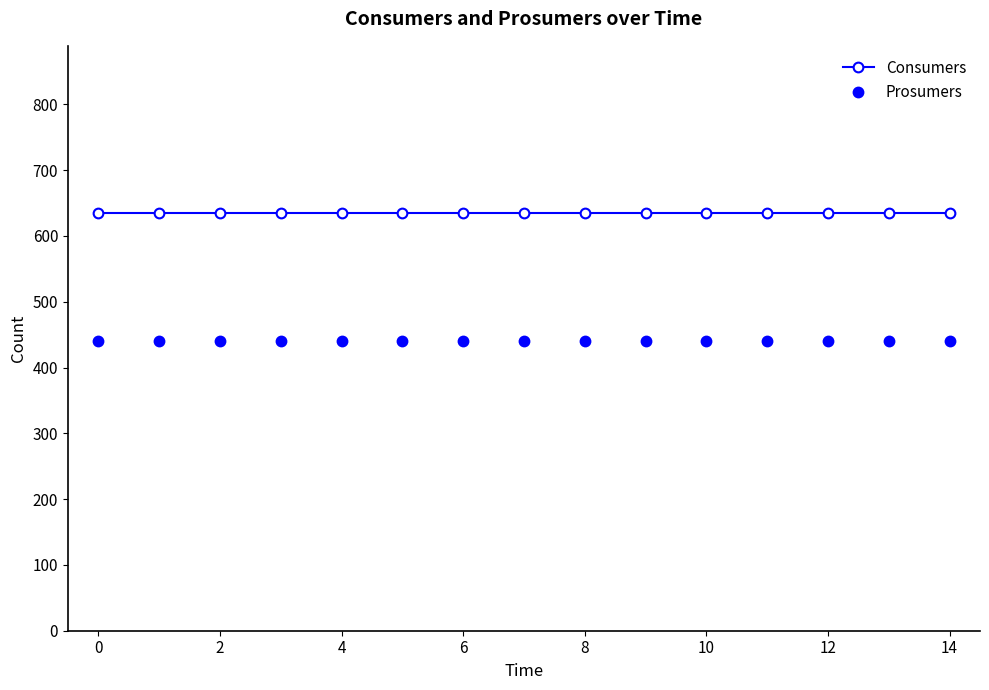

Rank the series by their maximum value, from highest to lowest.

Consumers, Prosumers